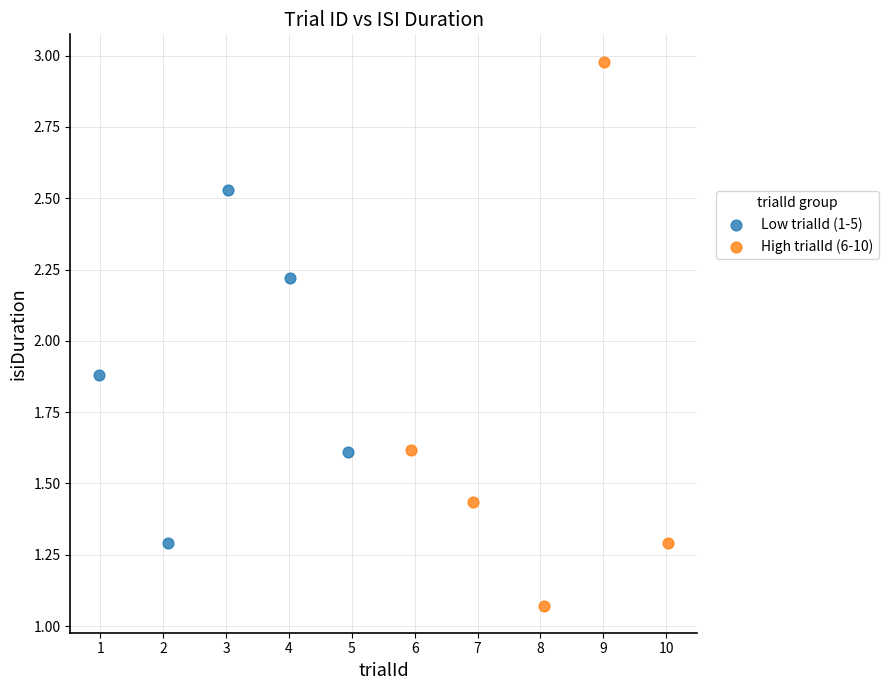

Which series contains the lowest Y value?

High trialId (6-10)